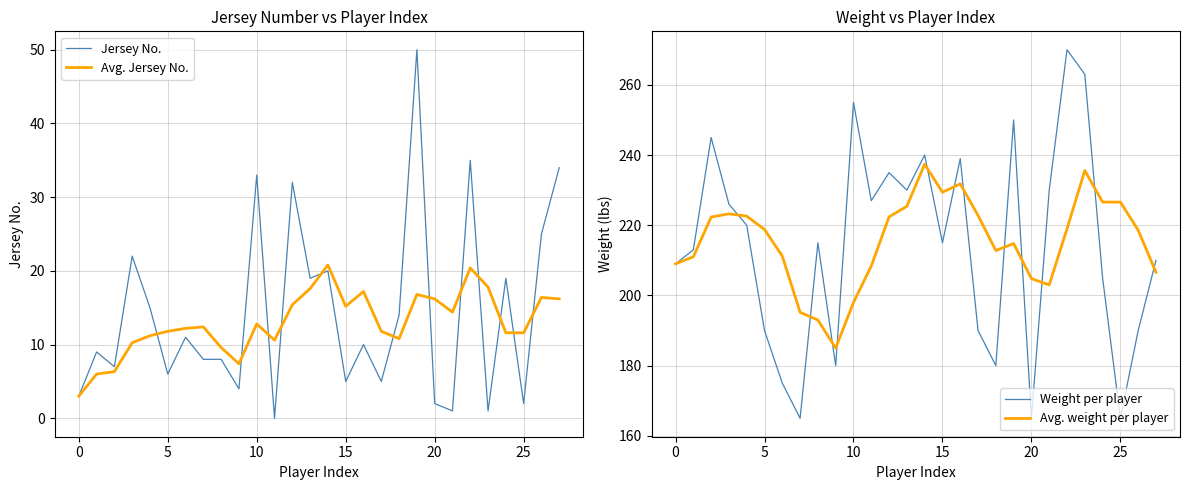

What is the maximum value shown in the chart?

270.0